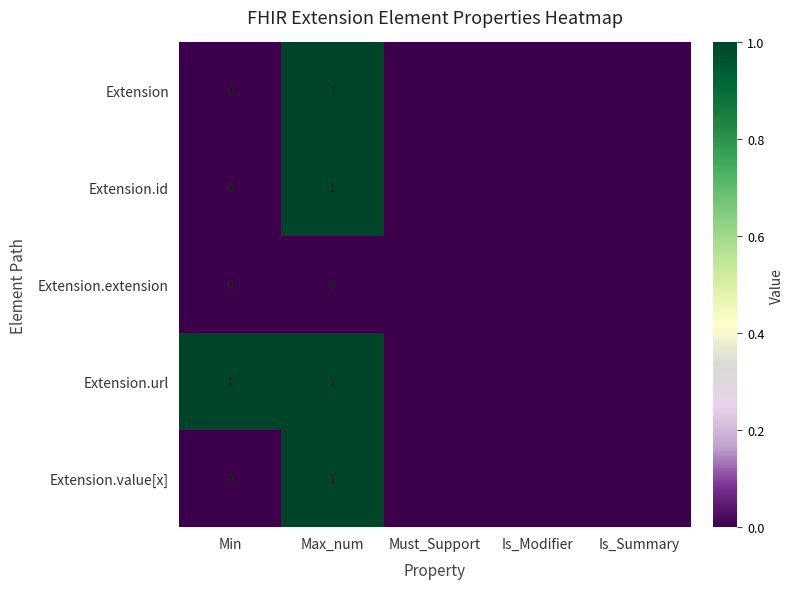

Is it true that Extension.url equals 0 at Max_num?

False